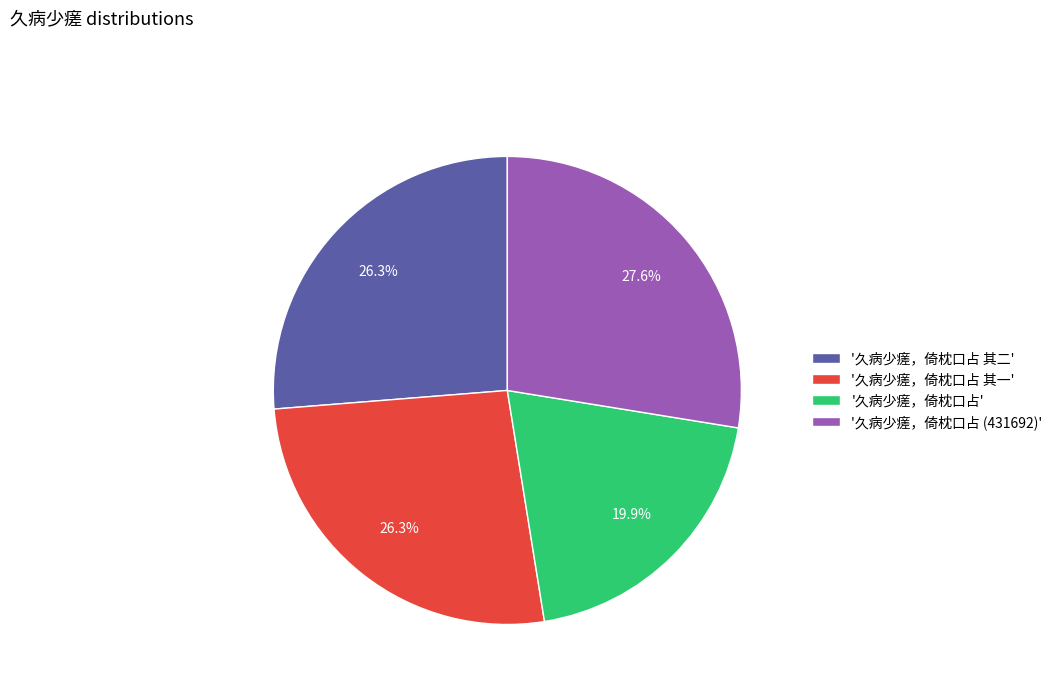

How many slices are in this pie chart?

4